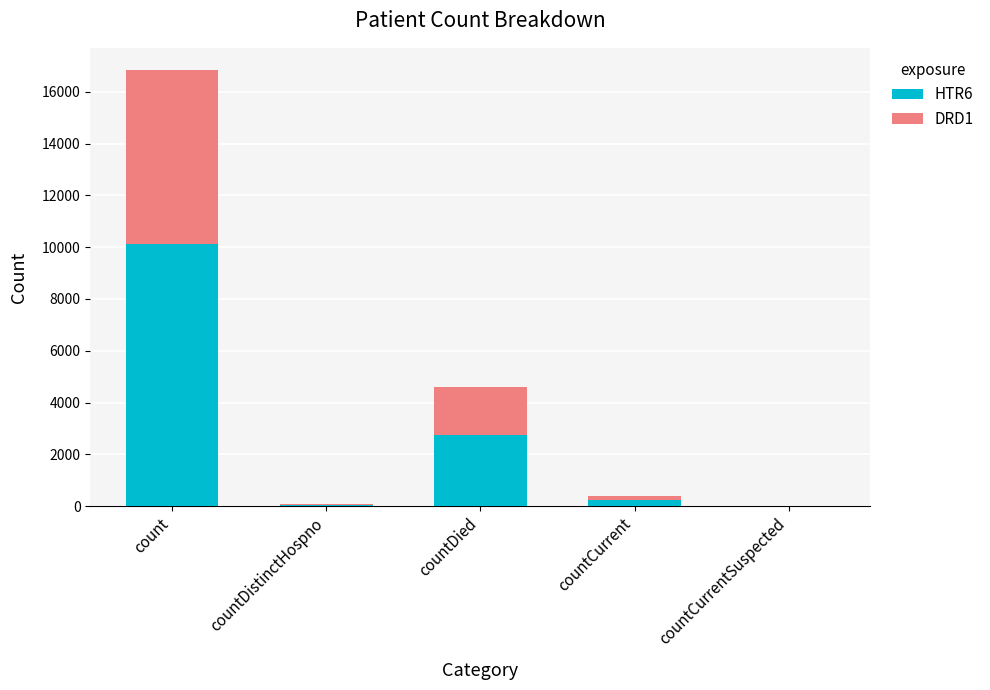

At which category is the sum across all series the highest?

count